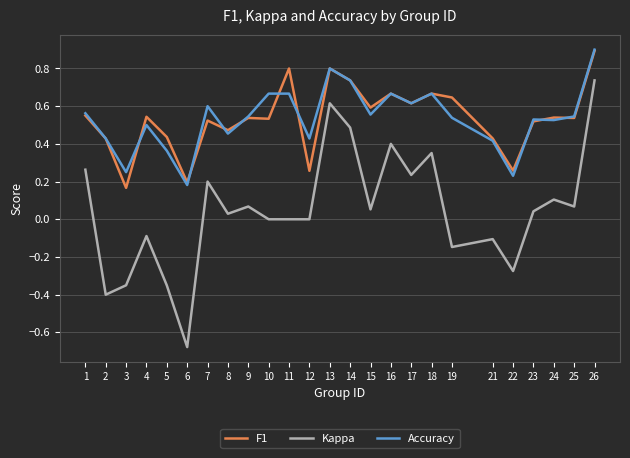

At which label does Accuracy reach its peak?

26